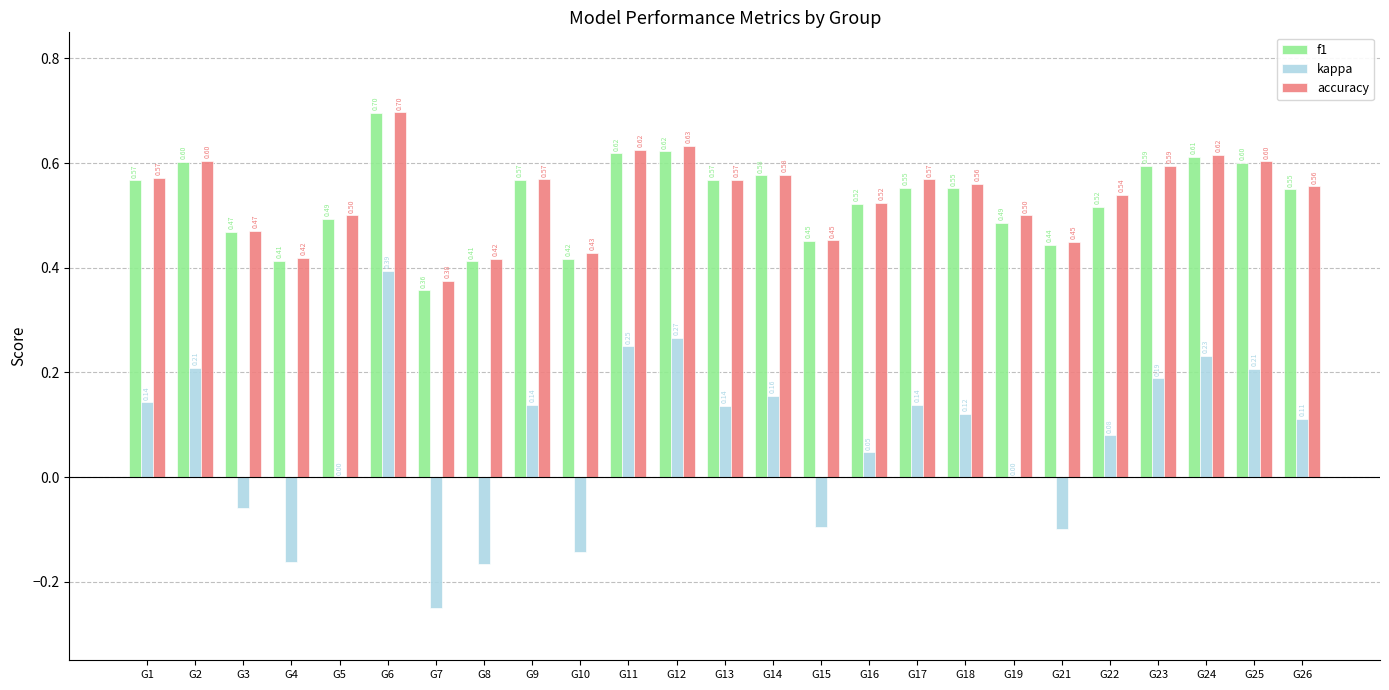

At which label is f1 closest to 0?

G7